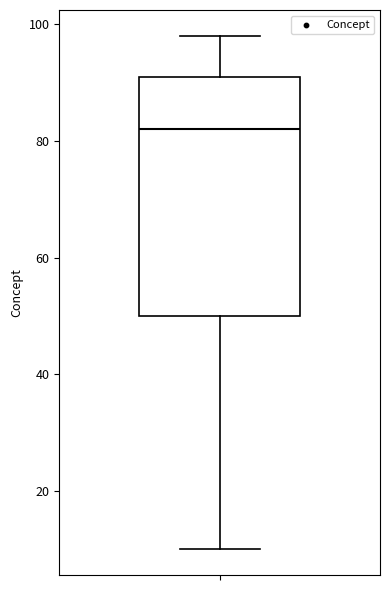

Where does the upper whisker of the box end on the y-axis? The values are not printed on the chart, so give them approximately, as read against the axis.

98